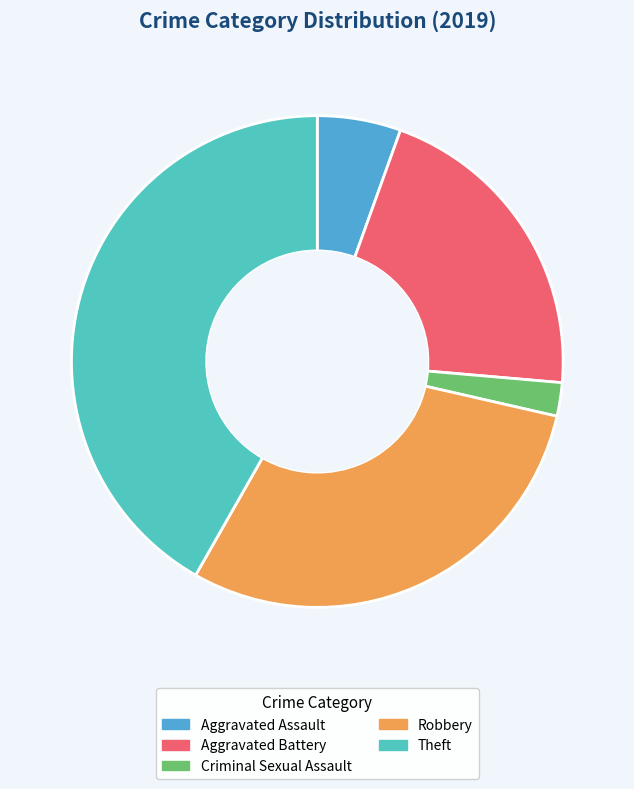

Count the number of slices in the pie.

5